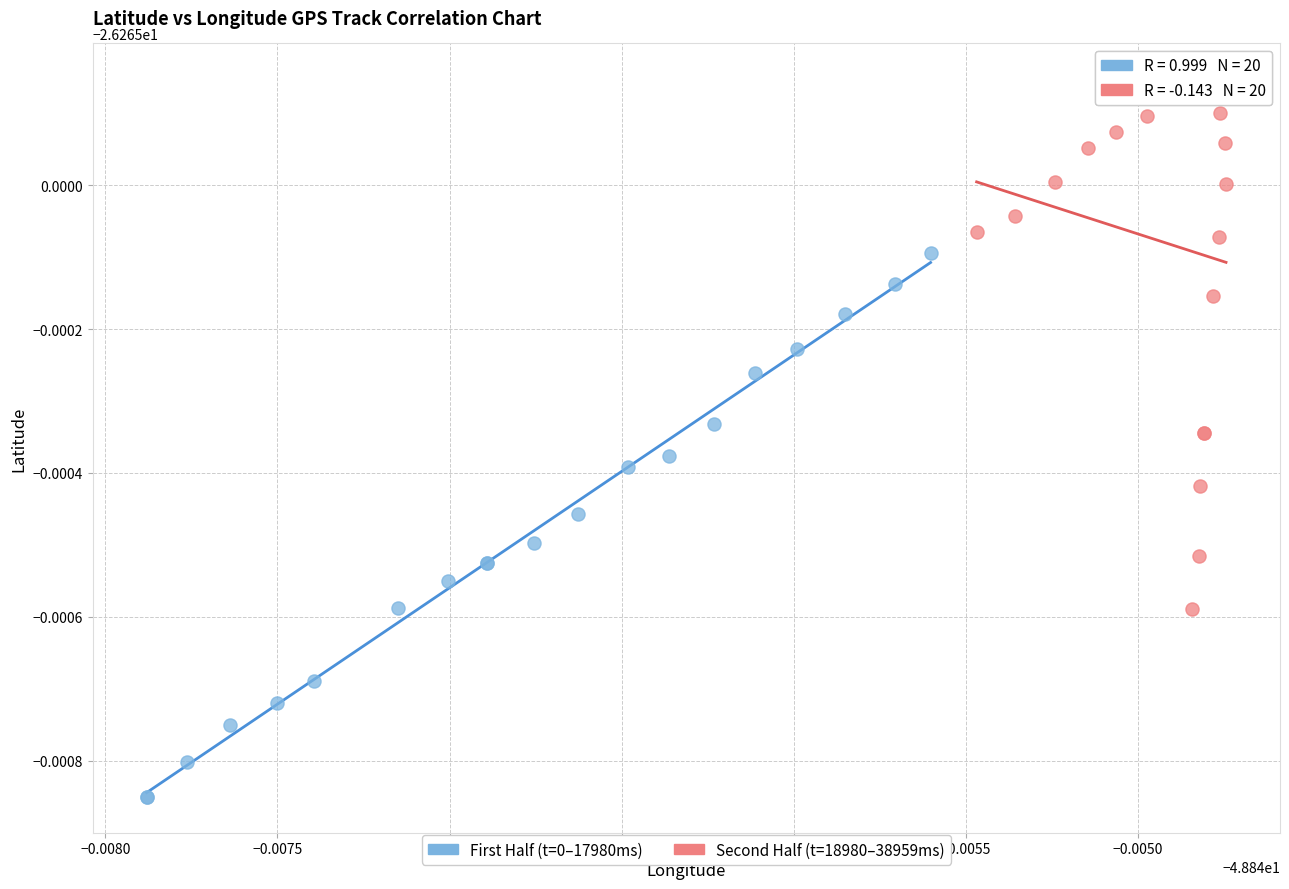

Which series contains the lowest Y value?

First Half (t=0–17980ms)